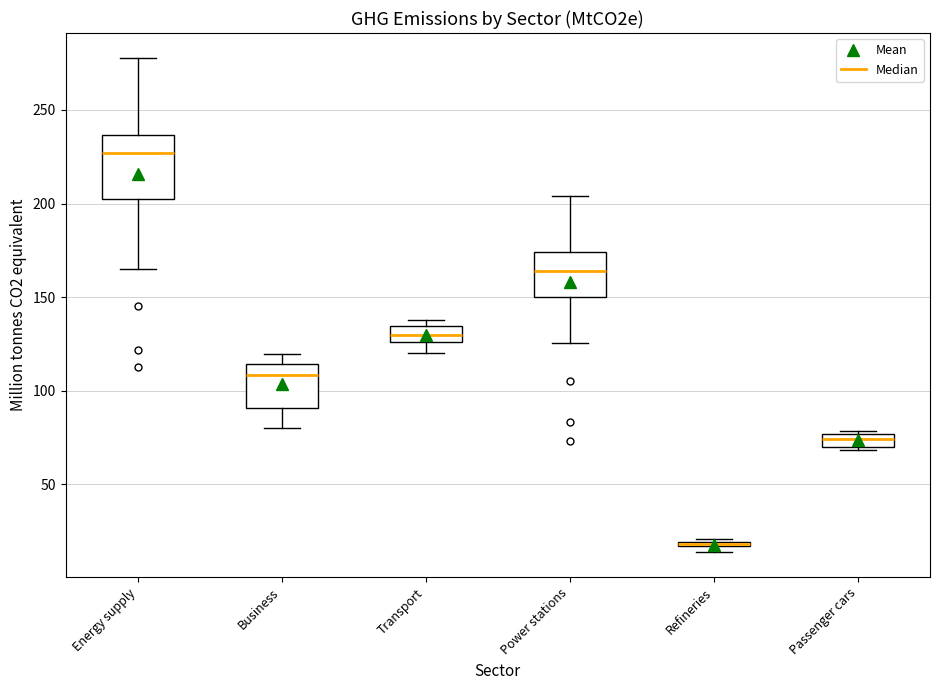

Which box is the tallest, from its lower edge to its upper edge?

Energy supply